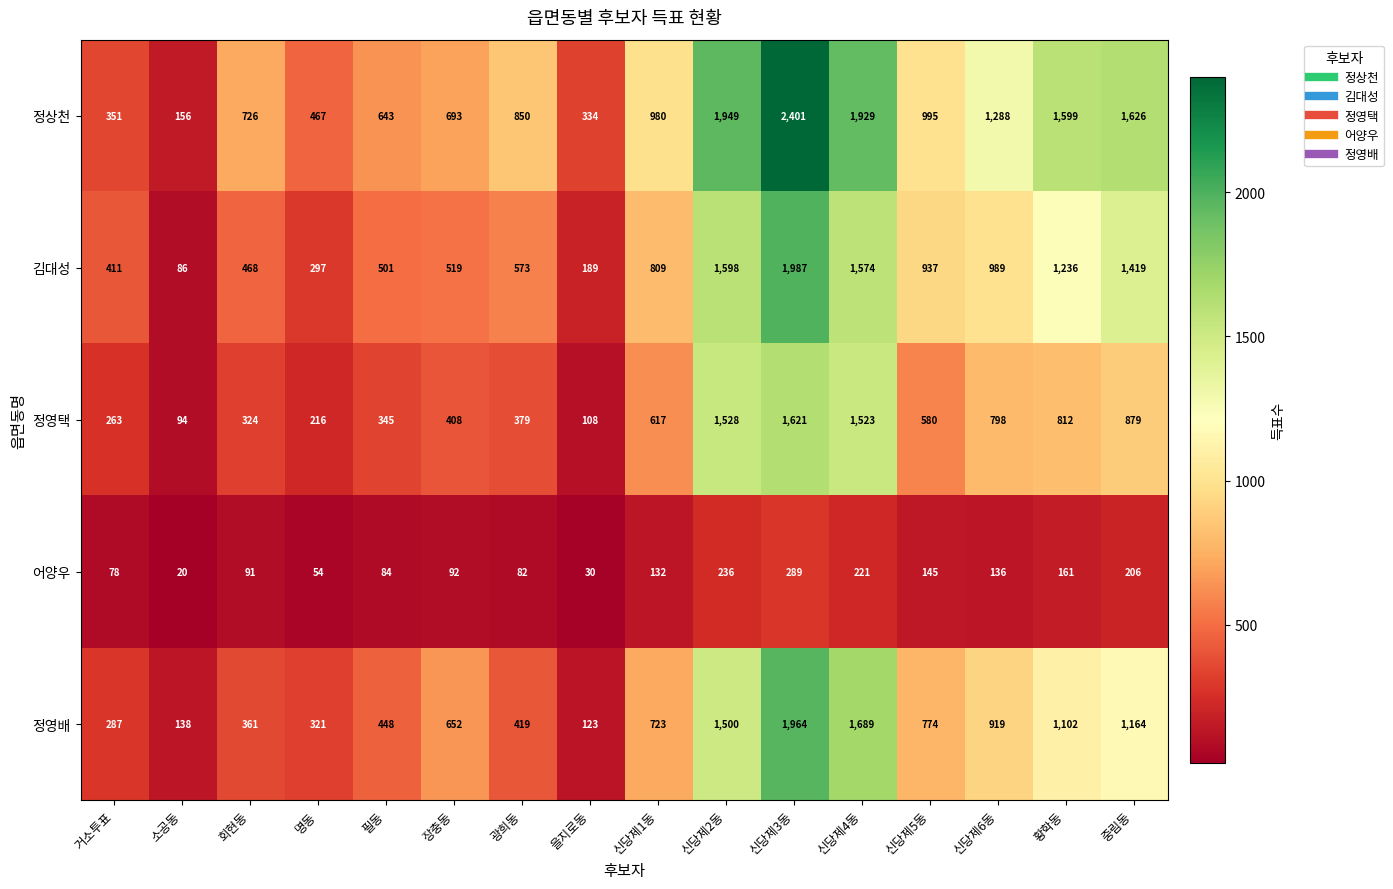

The 정영배 series shows 361 at 회현동. True or false?

True